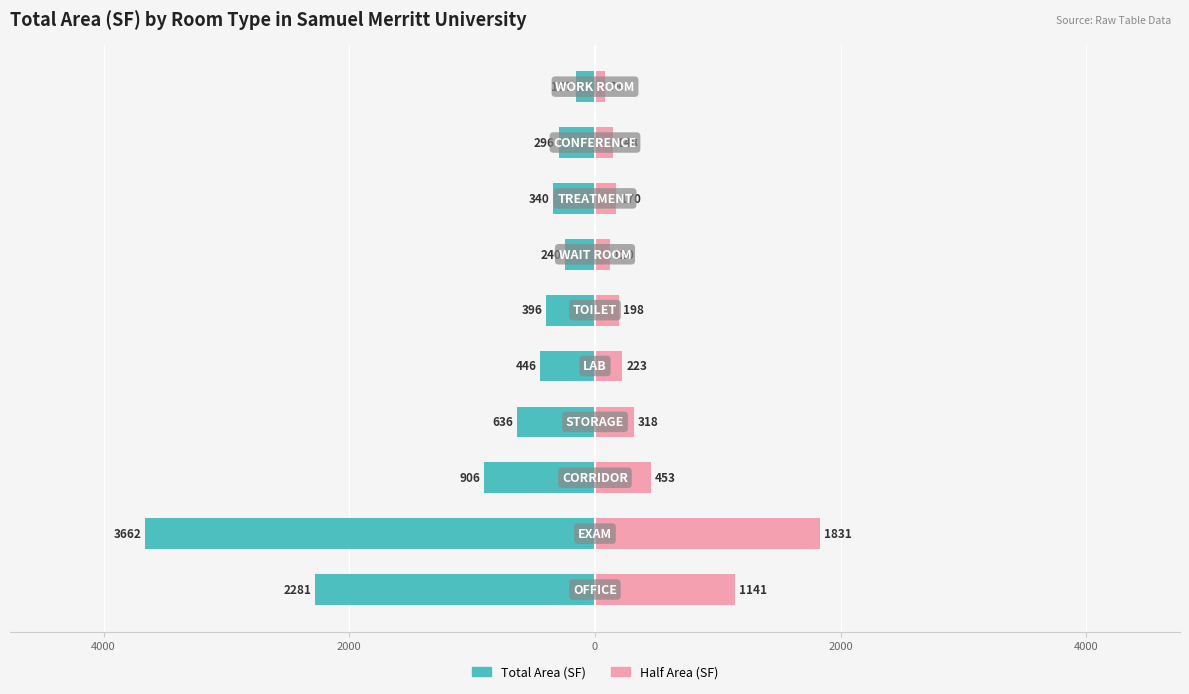

The value of Half Area (SF) at 0 is 151.5. True or false?

False